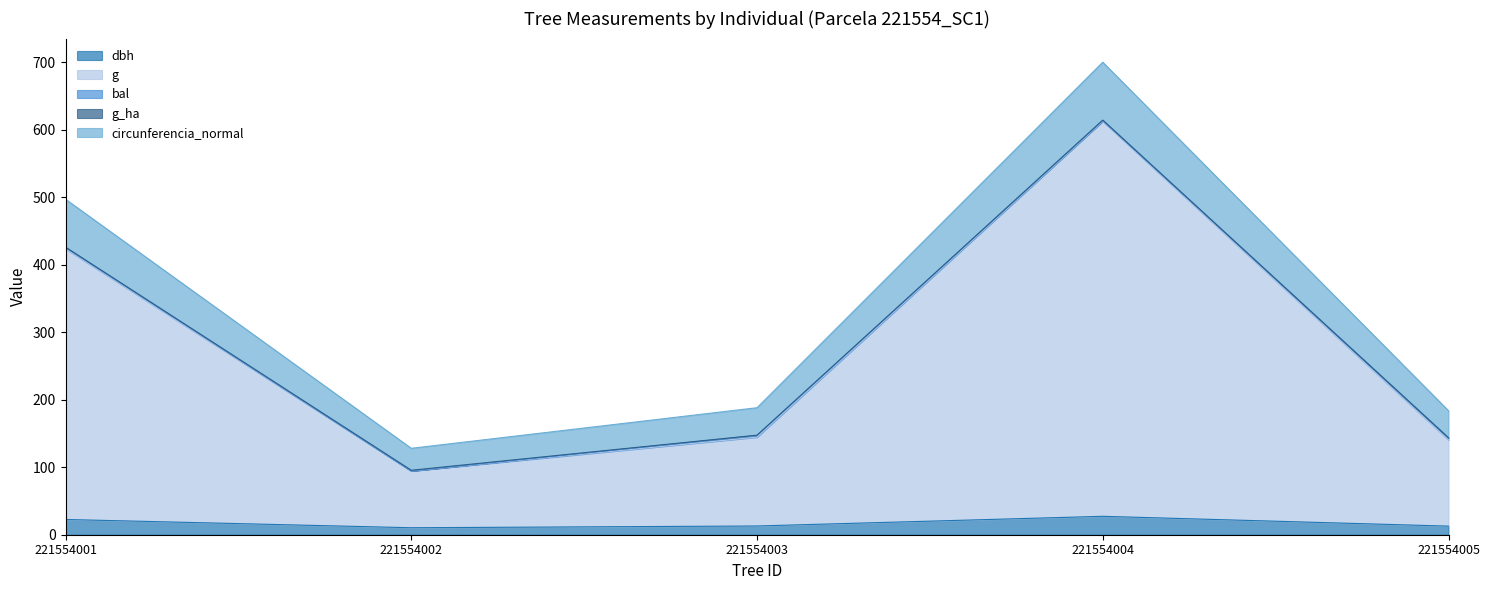

True or false: circunferencia_normal and g cross at least once.

False